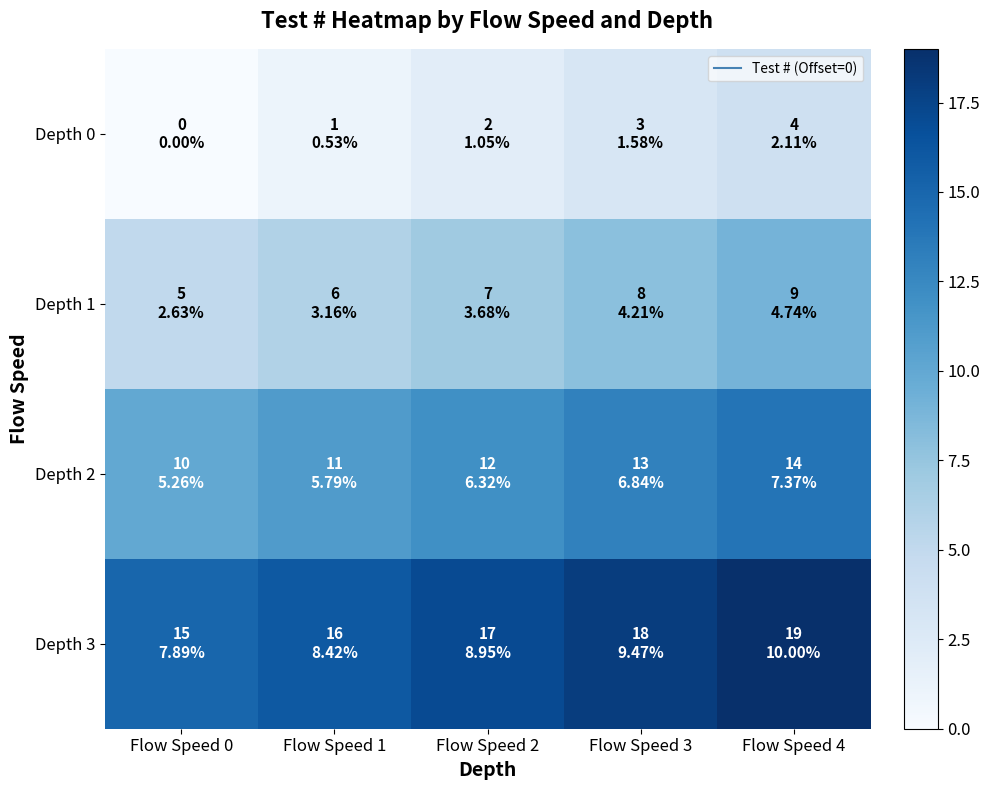

List the series in order of their overall mean, highest first.

Depth 3, Depth 2, Depth 1, Depth 0